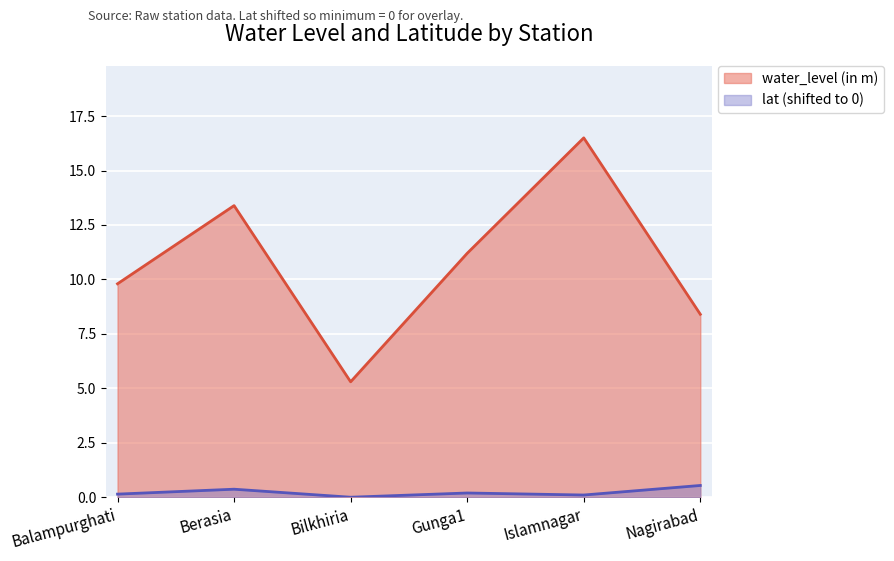

At how many categories does at least one series exceed 7?

5